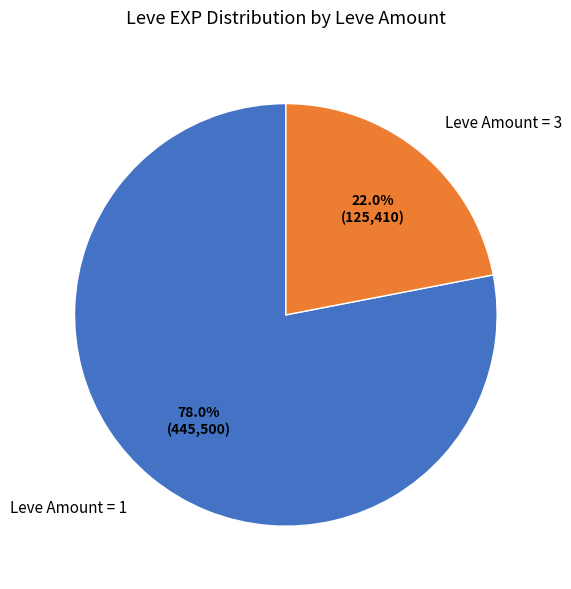

What is the total percentage of Leve Amount = 3 and Leve Amount = 1?

100.0%